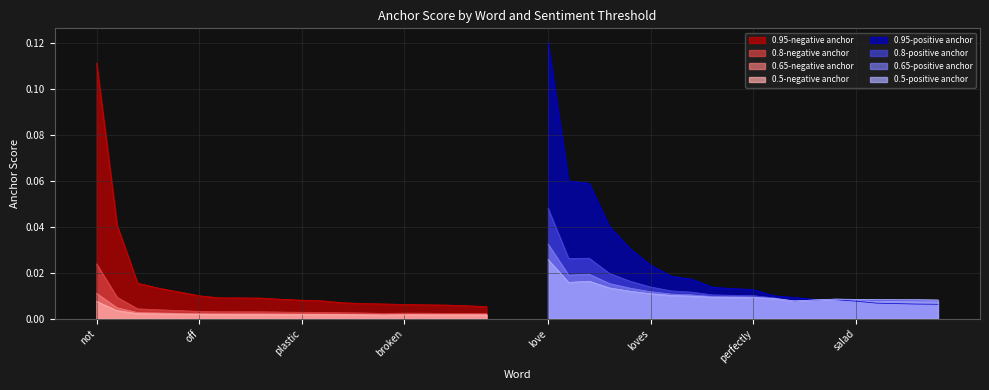

At which category does 0.5-negative anchor reach its first local peak?

broken